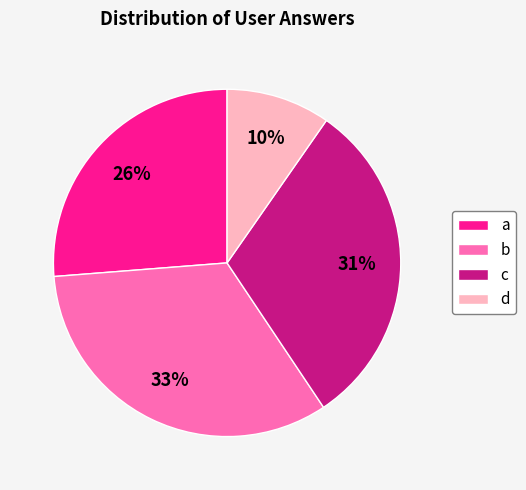

To the nearest percent, what is the difference between the largest and smallest slice percentages?

23%